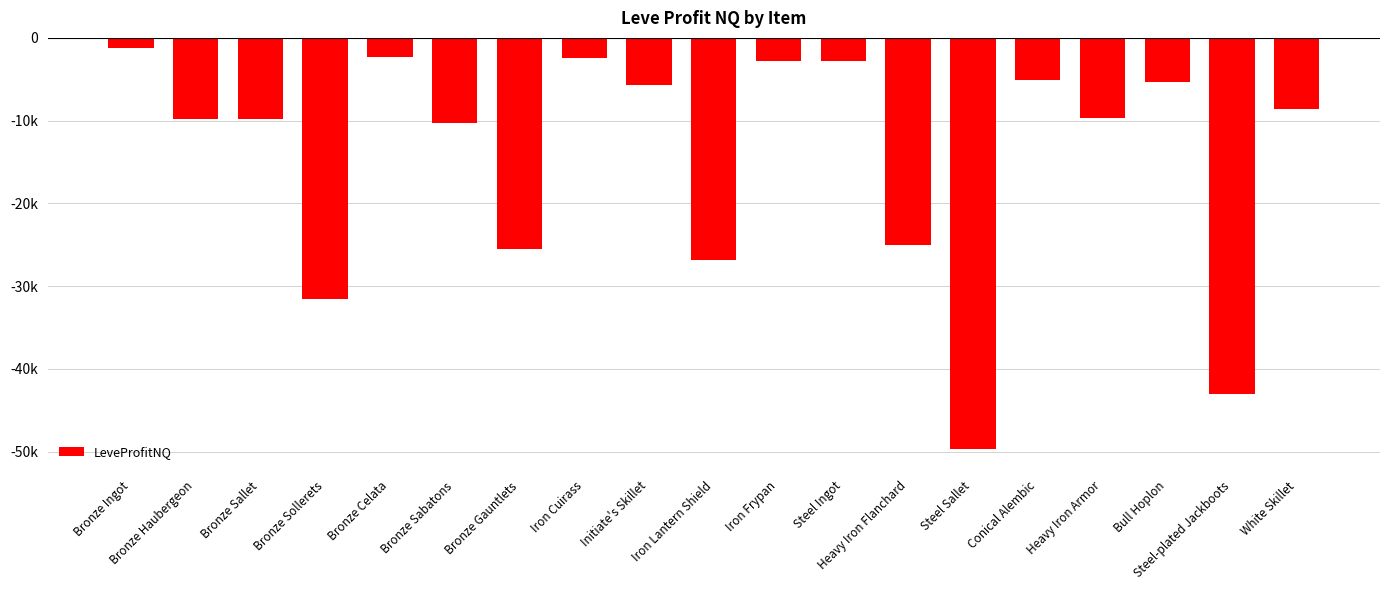

Where is the data nearest to the value -25452?

Bronze Gauntlets